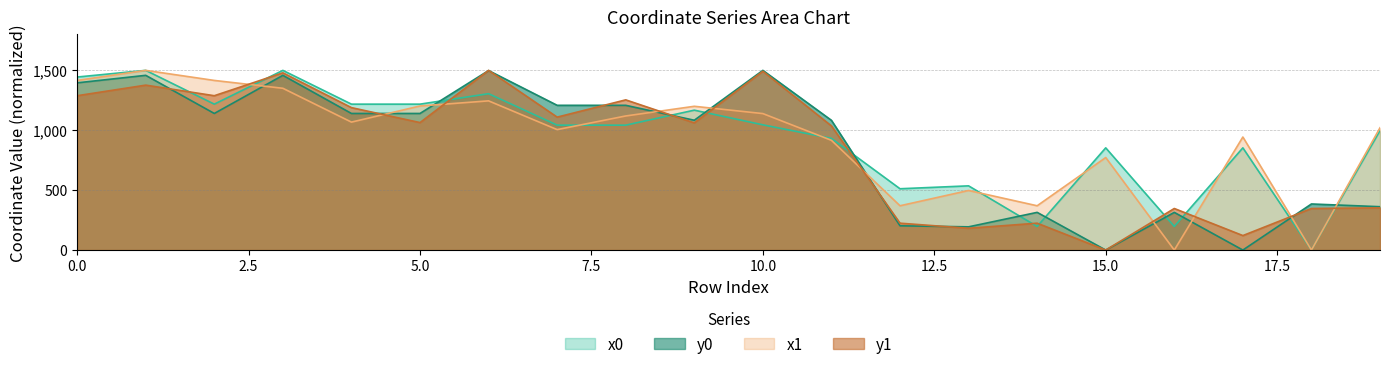

Is it true that y0 equals 1972.8 at 5.0?

False